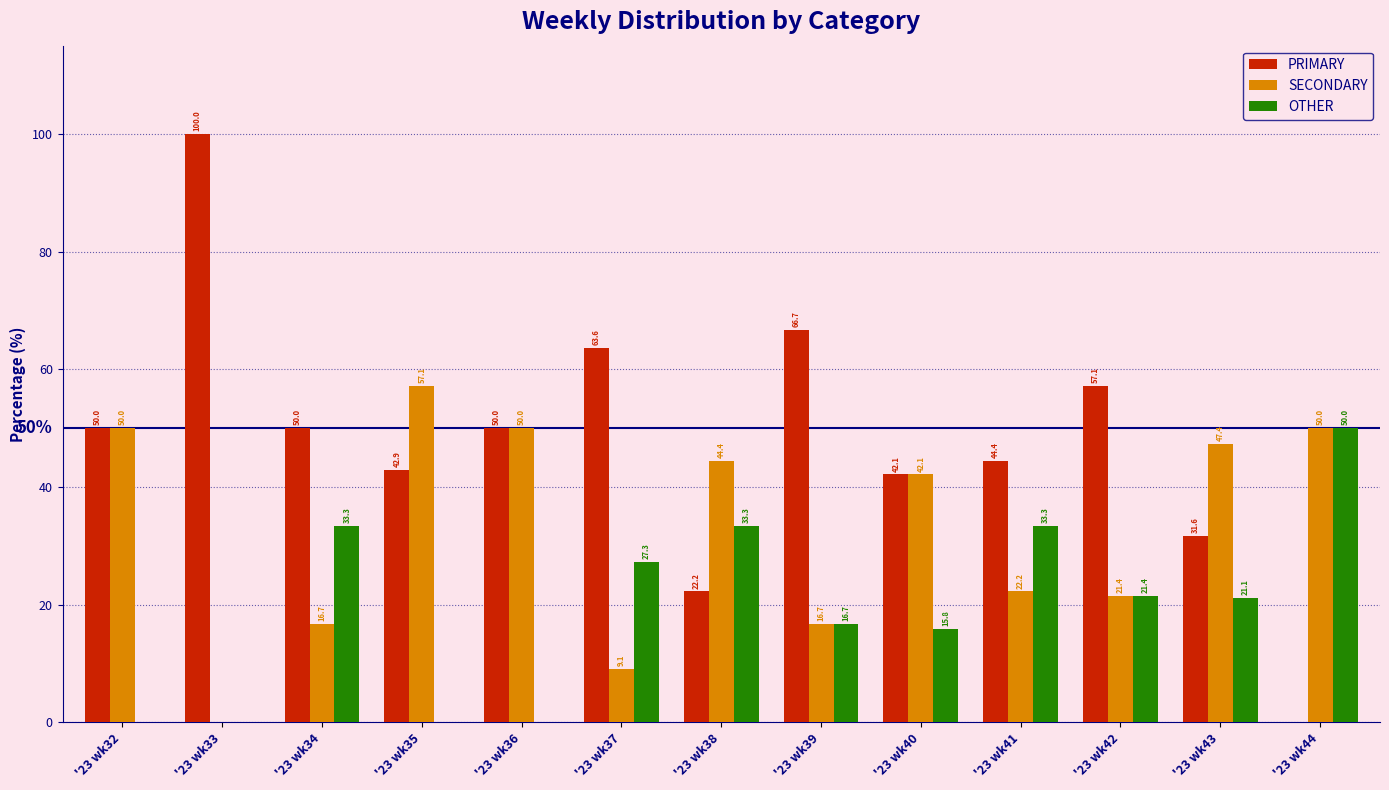

Reading left to right, extract all data points from this chart.

PRIMARY: 50.0	100.0	50.0	42.9	50.0	63.6	22.2	66.7	42.1	44.4	57.1	31.6	0.0
SECONDARY: 50.0	0.0	16.7	57.1	50.0	9.1	44.4	16.7	42.1	22.2	21.4	47.4	50.0
OTHER: 0.0	0.0	33.3	0.0	0.0	27.3	33.3	16.7	15.8	33.3	21.4	21.1	50.0